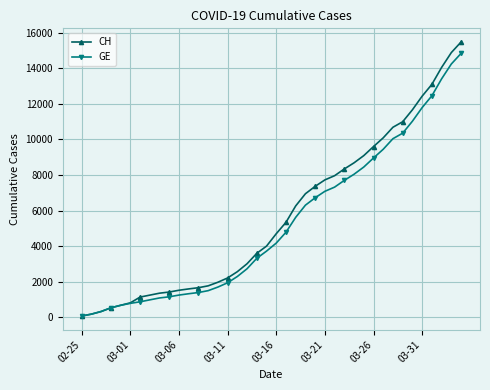

Which series has the widest spread of values?

CH